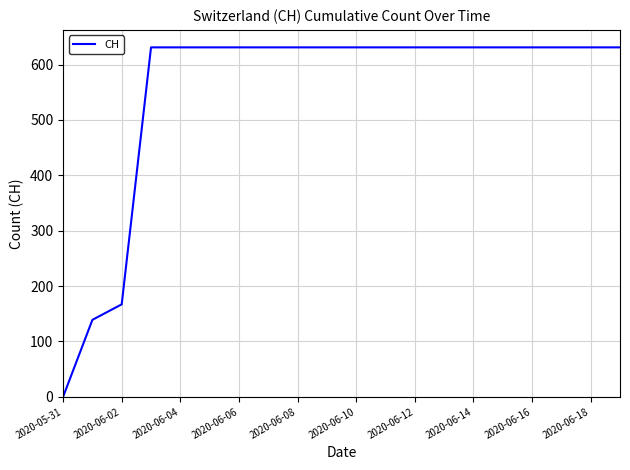

Does the chart display data point markers on the line(s)?

No